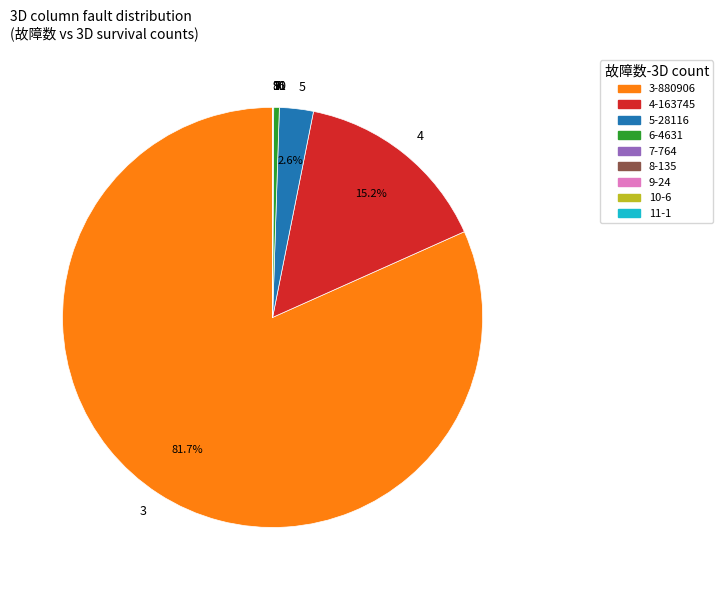

What is the majority slice?

3